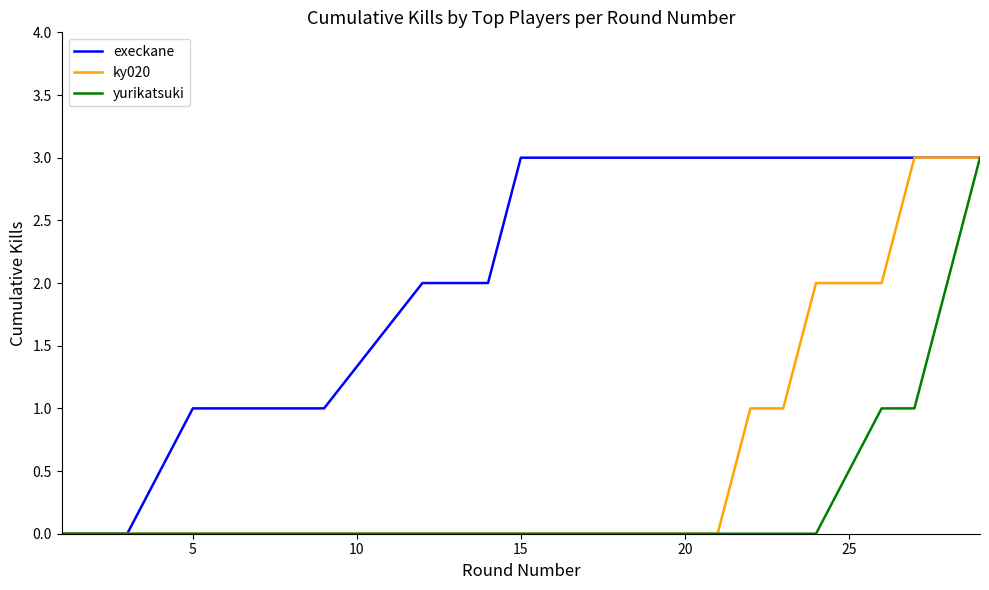

What is the highest value of the yurikatsuki series?

3